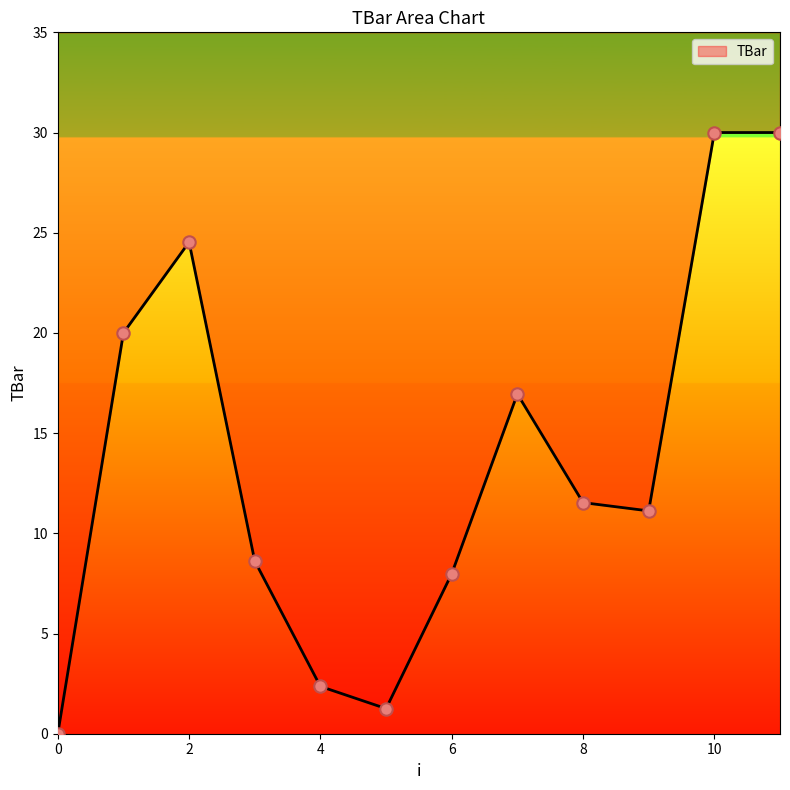

Between 7 and 9, which is larger?

7